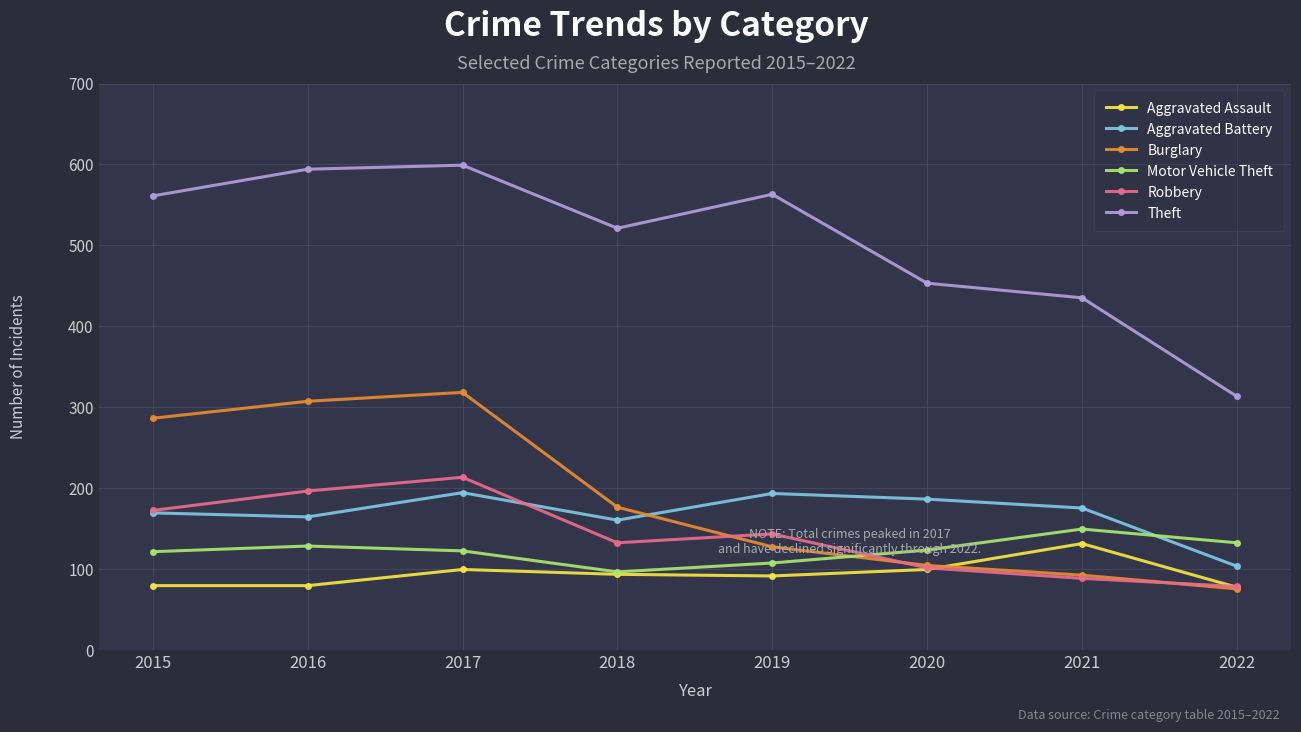

What is the approximate value of Aggravated Battery at 2020, to the nearest 10?

190